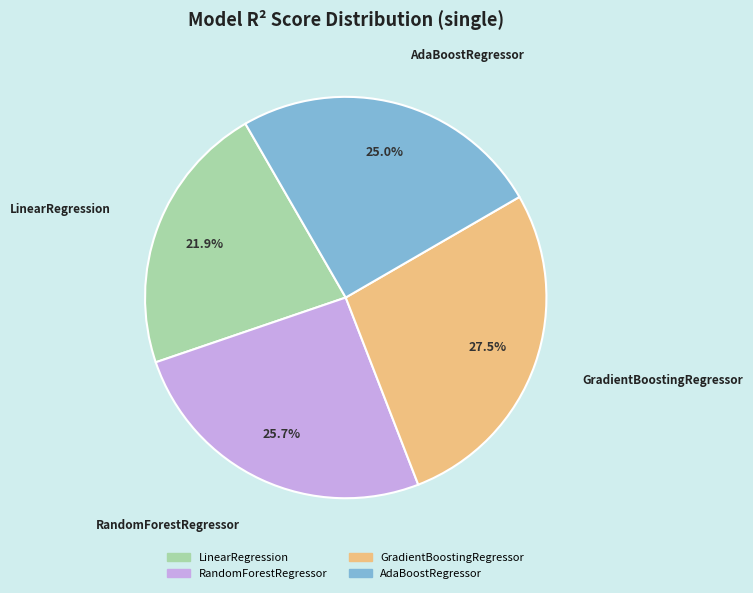

Is it true that AdaBoostRegressor is 25% of the pie?

True